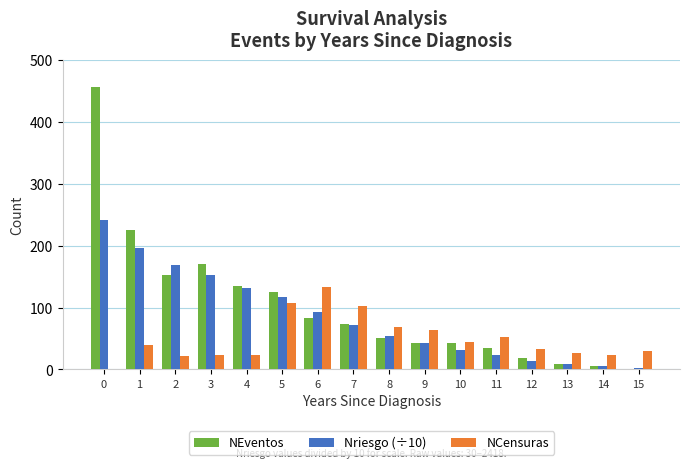

What is the highest value of the Nriesgo (÷10) series?

241